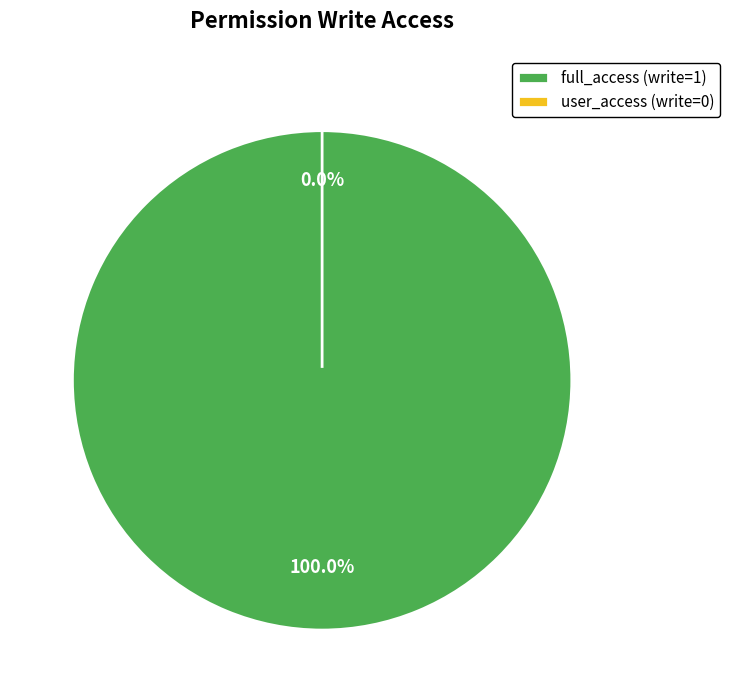

How much of the chart is everything except account_move_reconcile_move_user_access?

100.0%